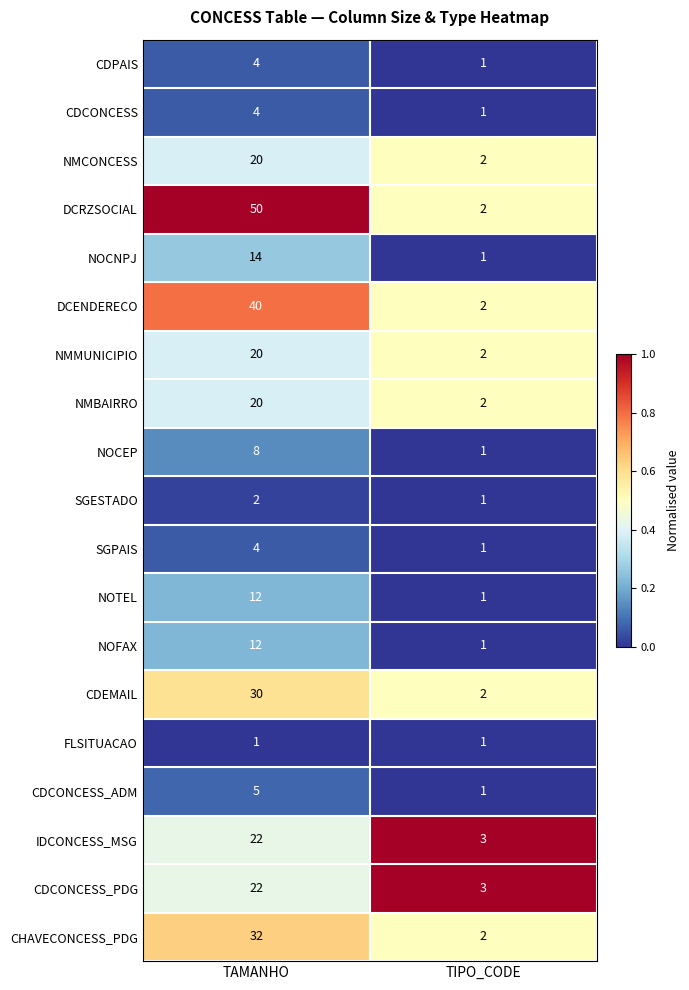

What is the spread (max minus min) of values at TAMANHO?

49